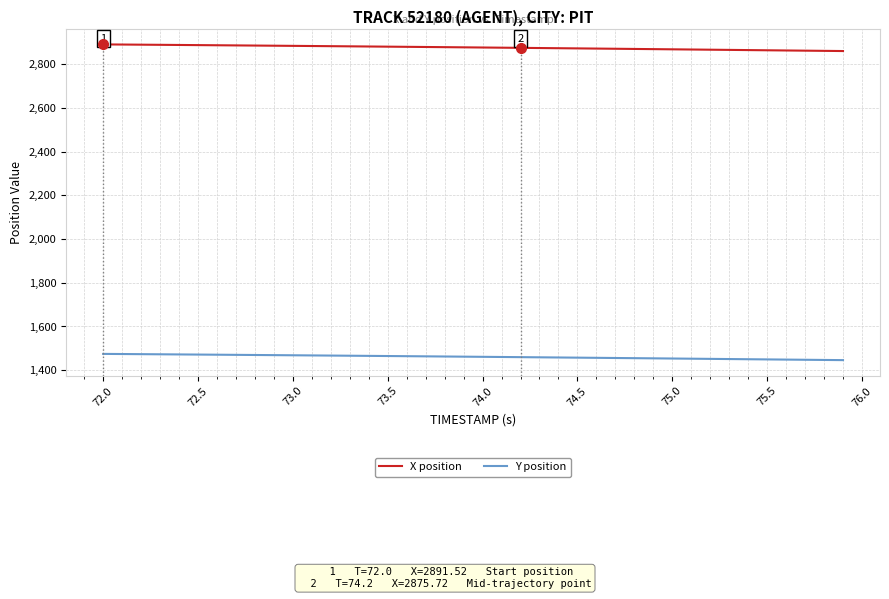

True or false: Y position and X position cross at least once.

False